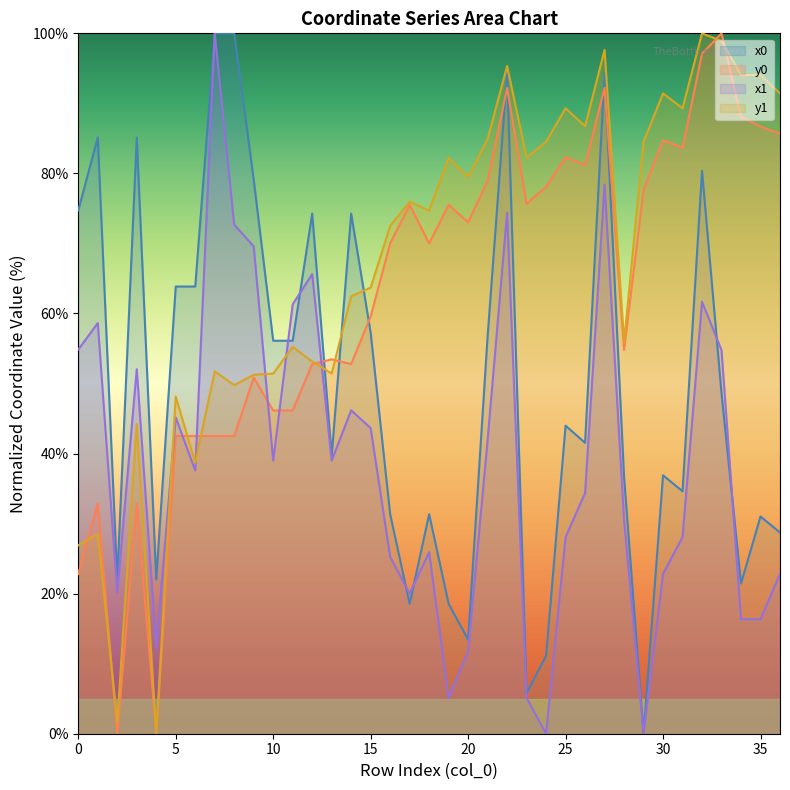

Rank the categories by y1 value from highest to lowest.

32, 33, 27, 22, 34, 35, 30, 36, 25, 31, 26, 21, 24, 29, 19, 23, 20, 17, 18, 16, 15, 14, 28, 11, 12, 7, 10, 13, 9, 8, 5, 3, 6, 1, 0, 2, 4